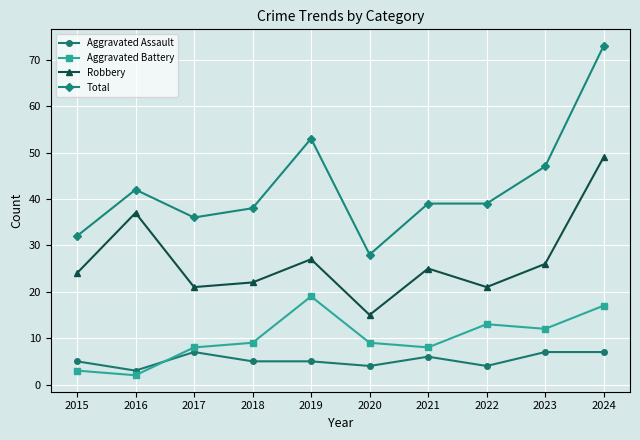

Reading left to right, transcribe all the data shown in this chart.

Aggravated Assault: 5	3	7	5	5	4	6	4	7	7
Aggravated Battery: 3	2	8	9	19	9	8	13	12	17
Robbery: 24	37	21	22	27	15	25	21	26	49
Total: 32	42	36	38	53	28	39	39	47	73